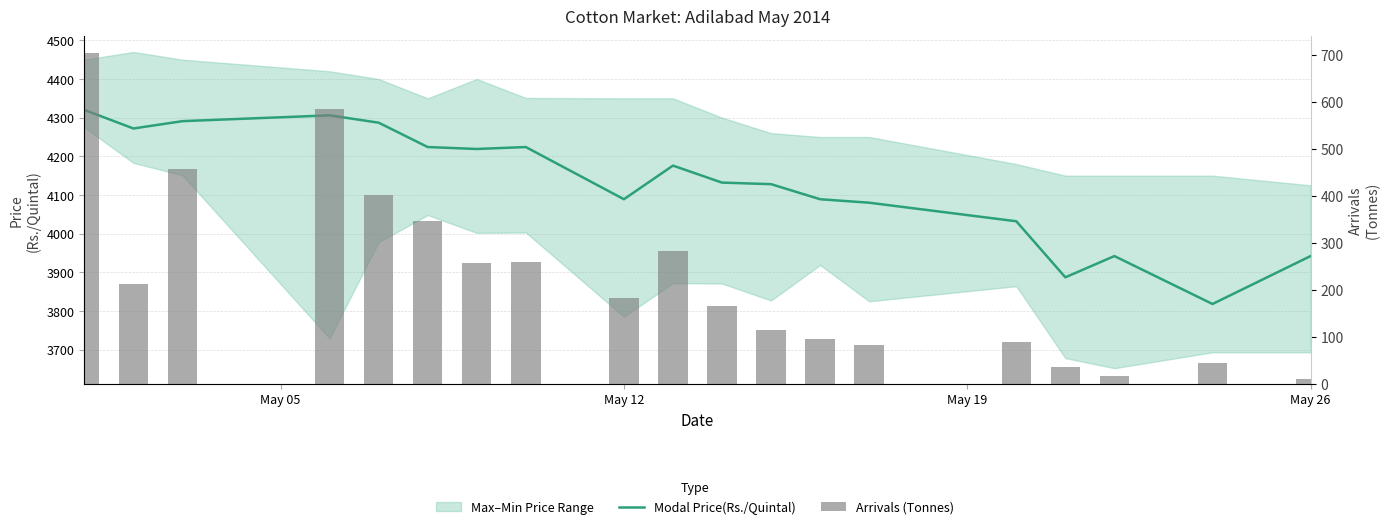

How many categories are shown in the chart?

19